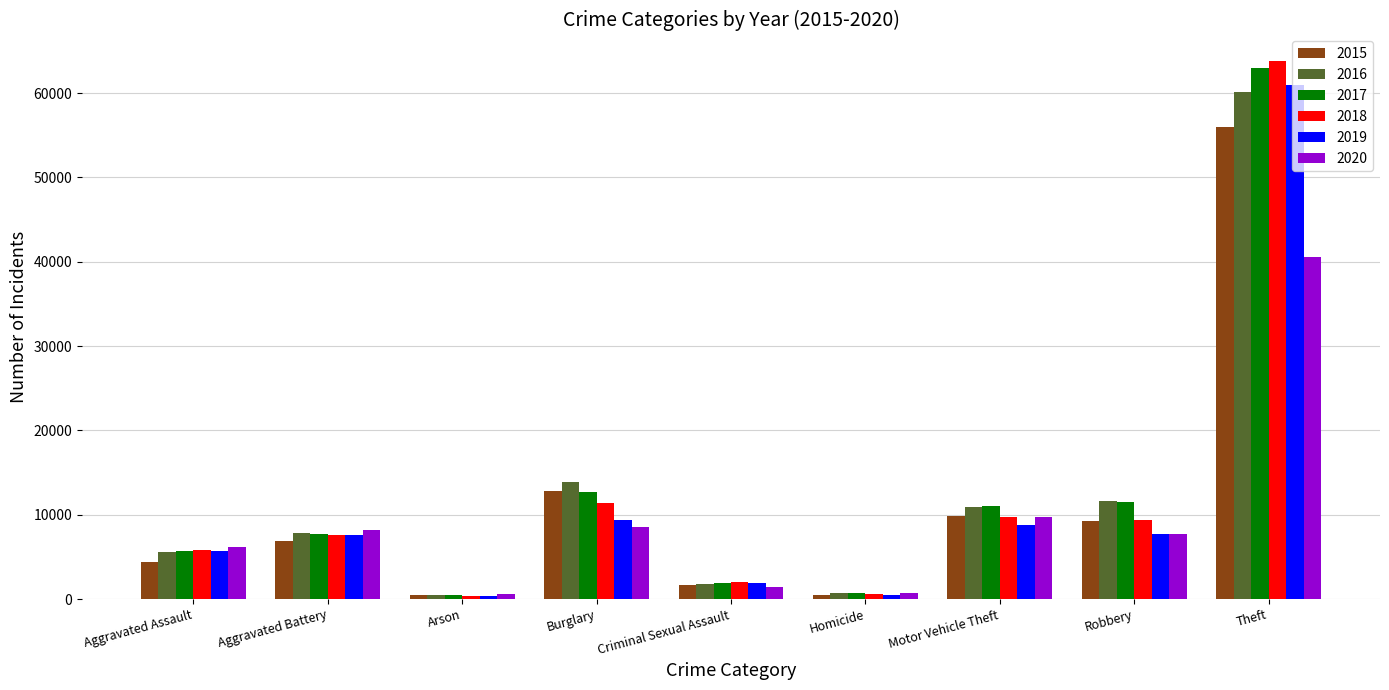

The value of 2015 at Aggravated Assault is 4358. True or false?

True